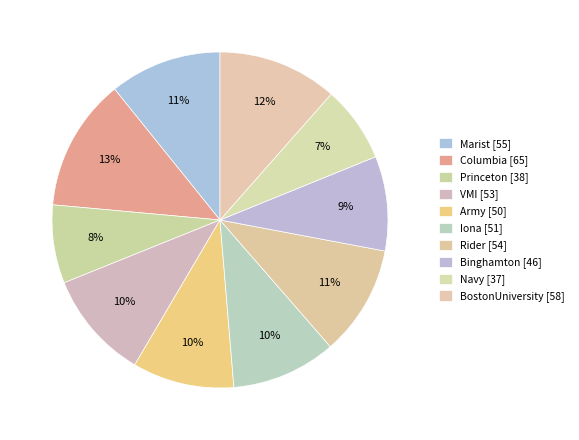

Count the number of slices in the pie.

10